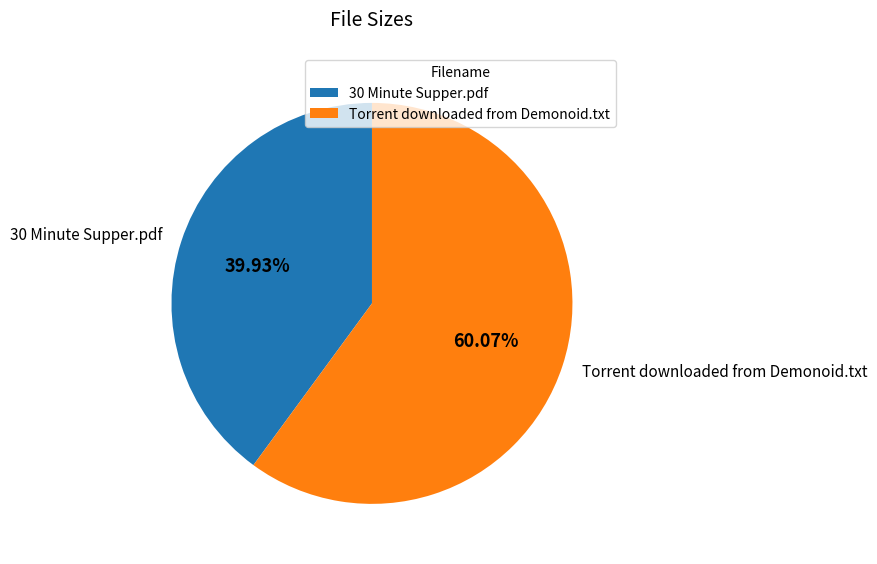

Do Torrent downloaded from Demonoid.txt and 30 Minute Supper.pdf together represent more than half of the pie?

Yes